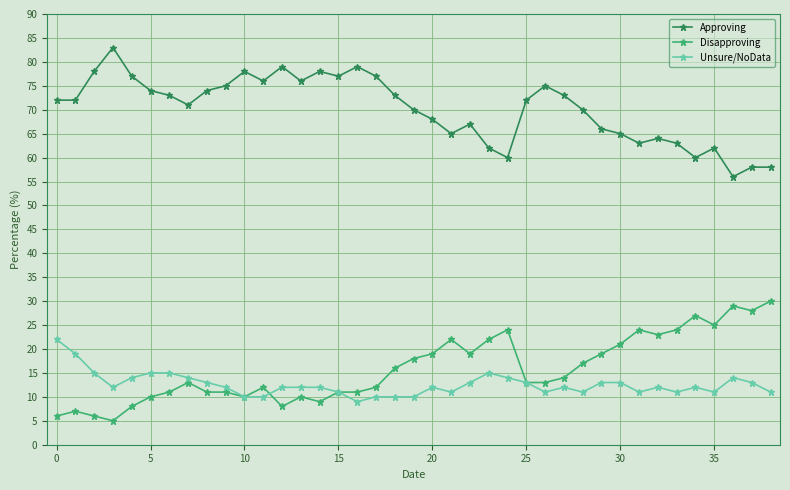

True or false: Approving and Unsure/NoData cross at least once.

False